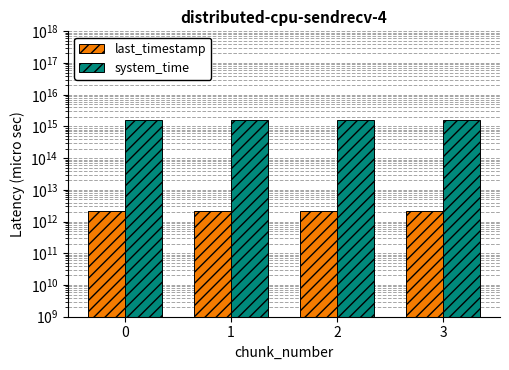

At which category is the sum across all series the highest?

3